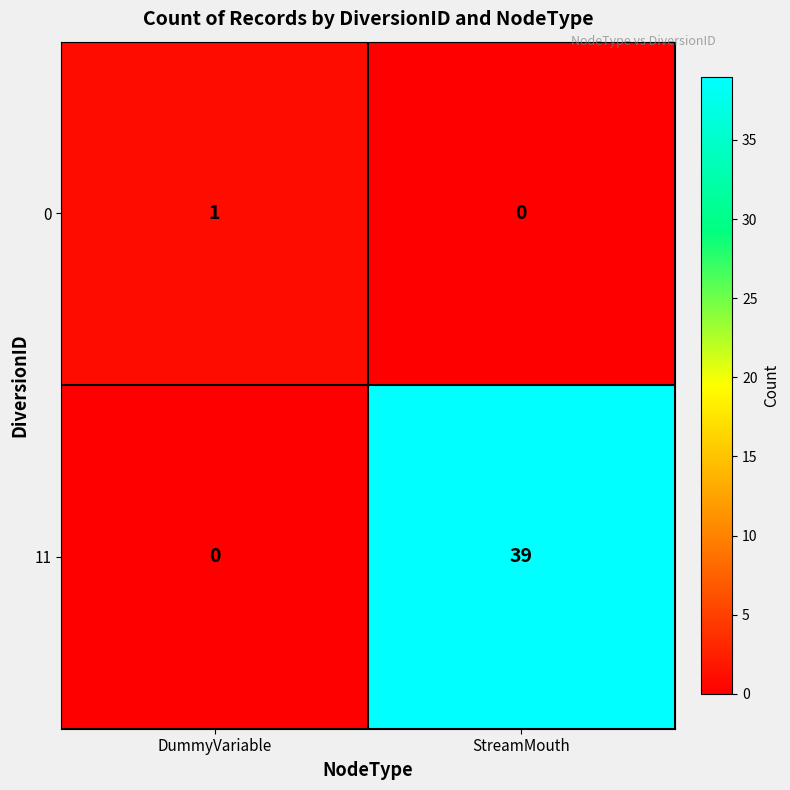

Where is 0 nearest to the value 0?

StreamMouth